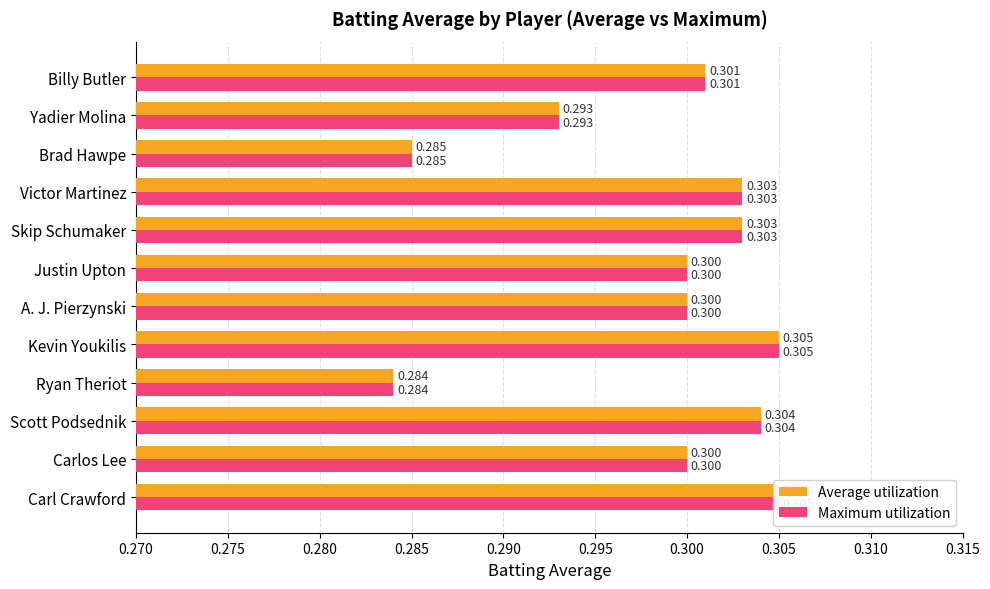

The value of Maximum utilization at Billy Butler is 0.3. True or false?

True